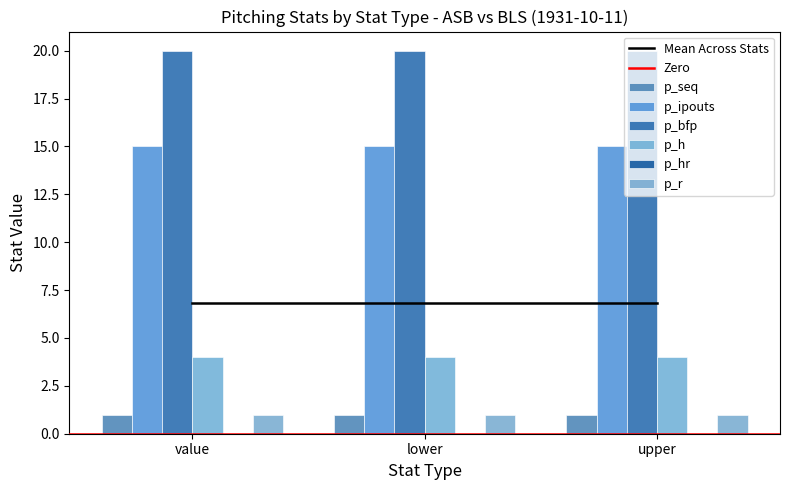

What is the label of the 3rd bar from the left?

upper